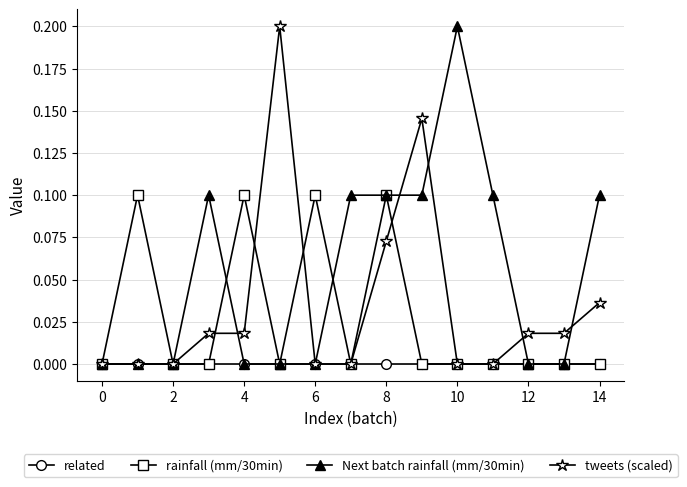

Rank the series by their average value, from highest to lowest.

Next batch rainfall (mm/30min), tweets (scaled), rainfall (mm/30min), related